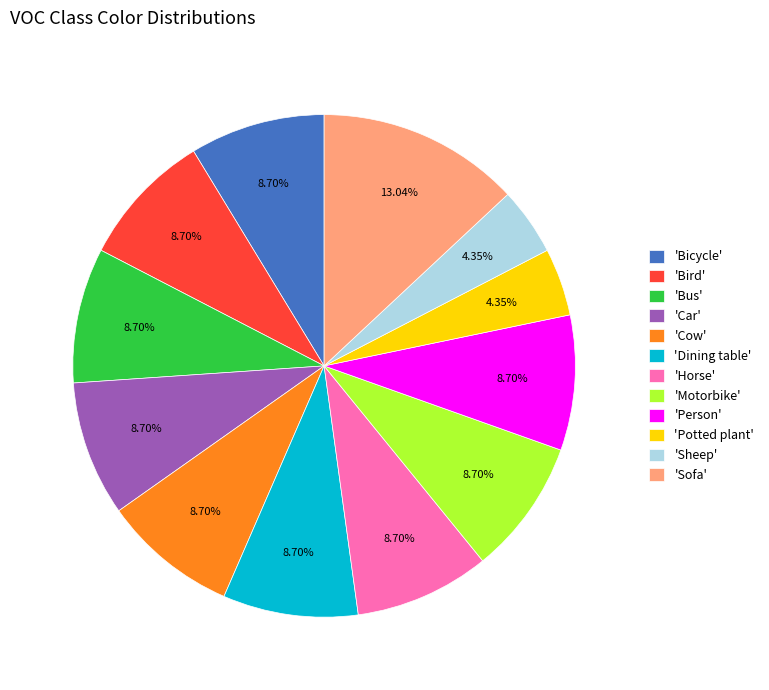

Combined, do 'Sofa' and 'Dining table' account for over 50%?

No